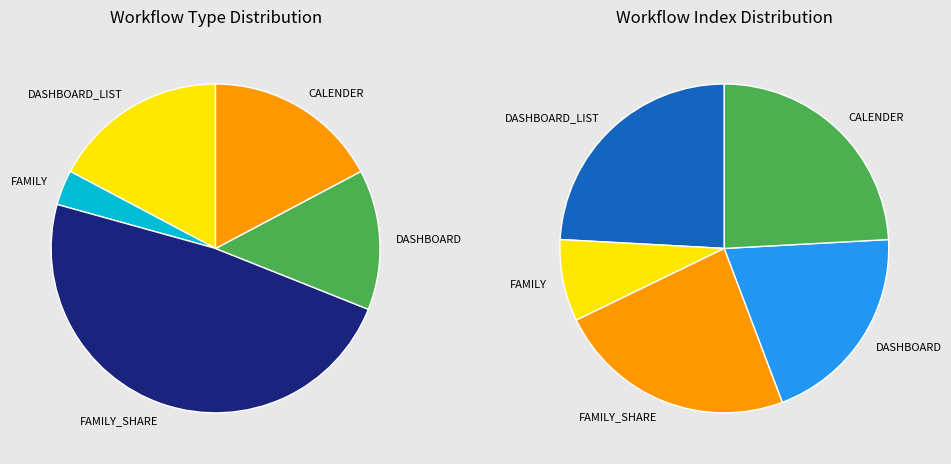

Combined, do FAMILY and DASHBOARD account for over 50%?

No